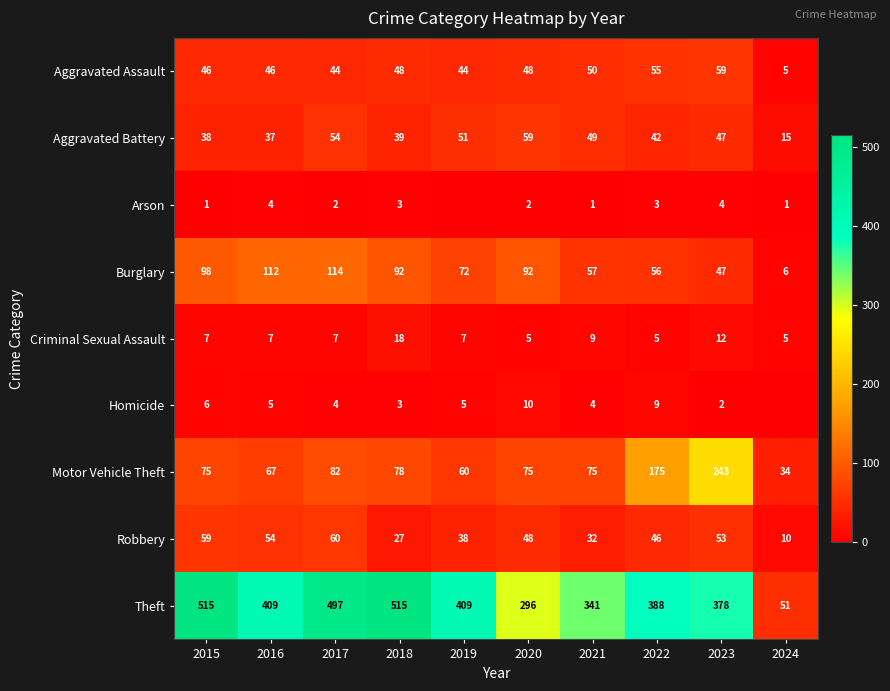

Between 2023 and 2017, which is larger?

2023